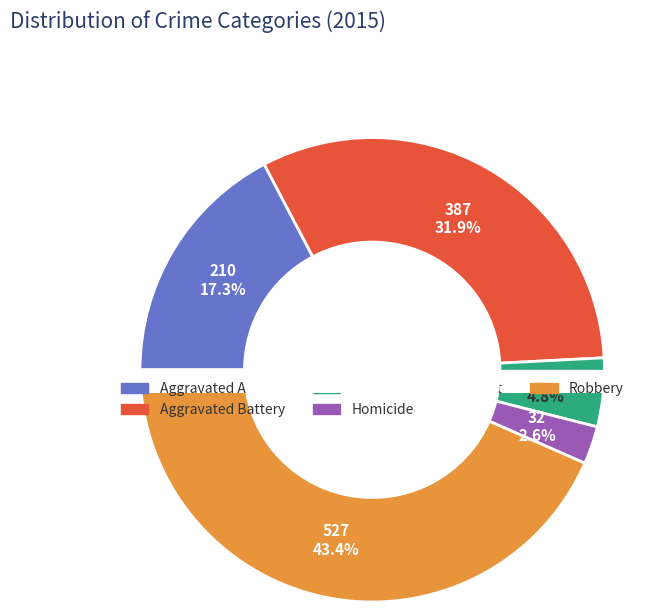

Which slice is the largest?

Robbery